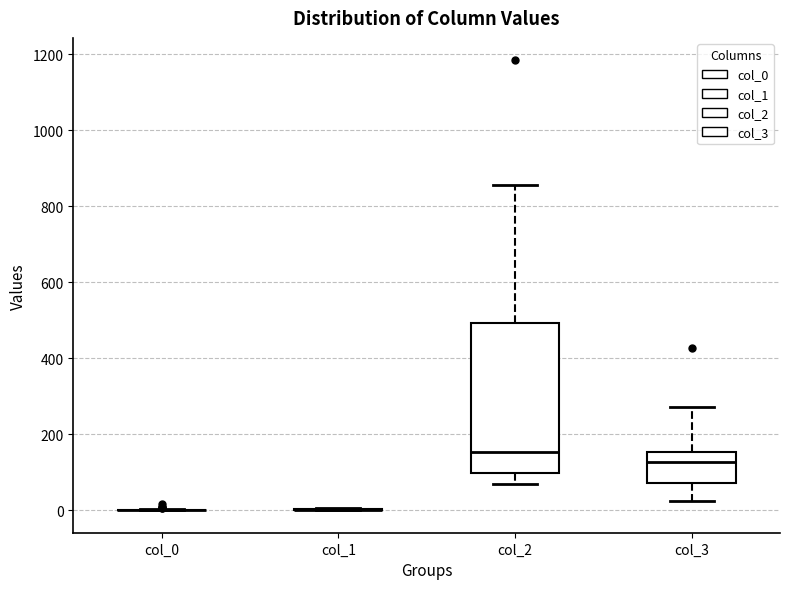

Comparing the boxes themselves (not the whiskers), which one is the tallest?

col_2